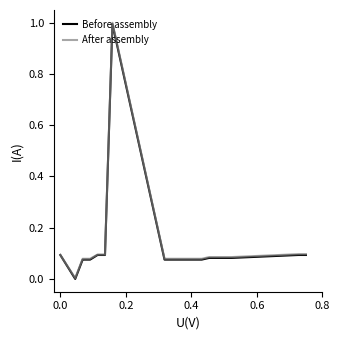

What is the greatest value displayed?

1.0